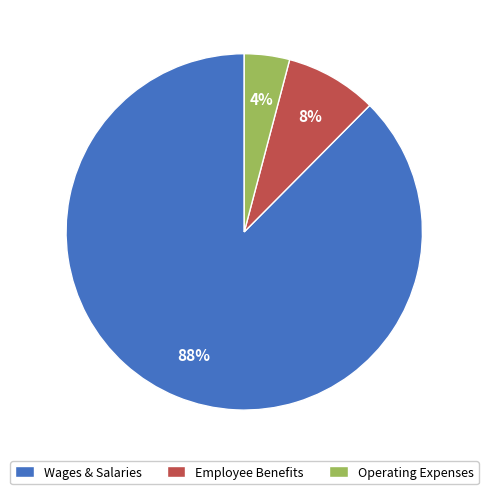

True or false: Wages & Salaries accounts for 88% of the total.

True